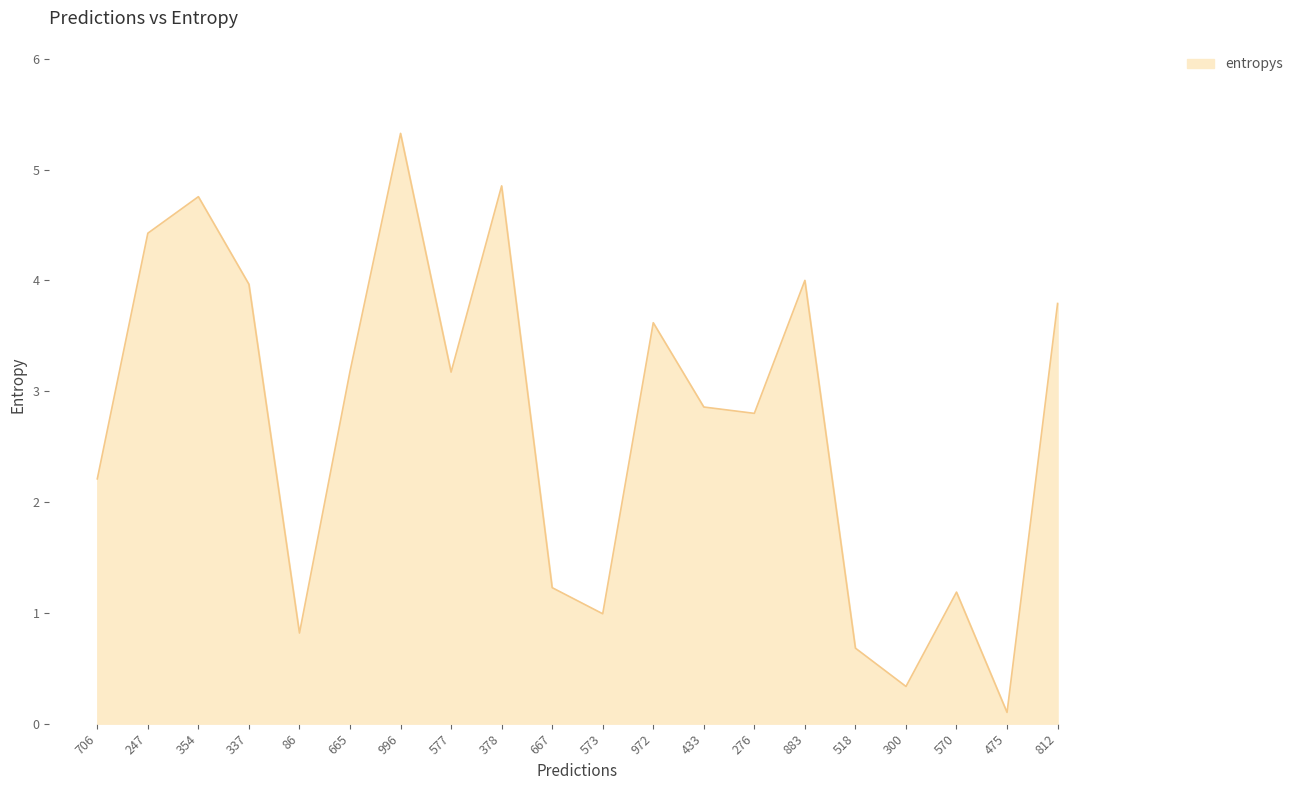

What is the difference between the values at 667 and 573?

0.2